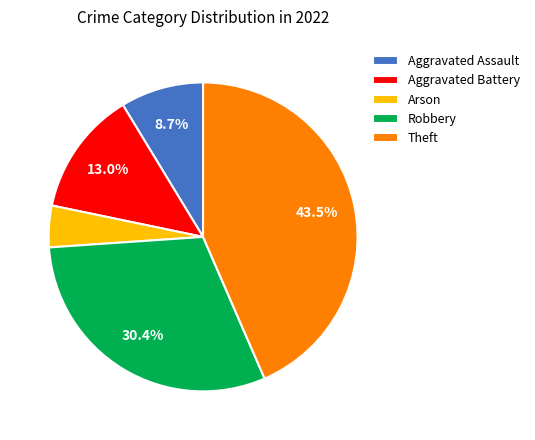

How many segments does this pie chart have?

5